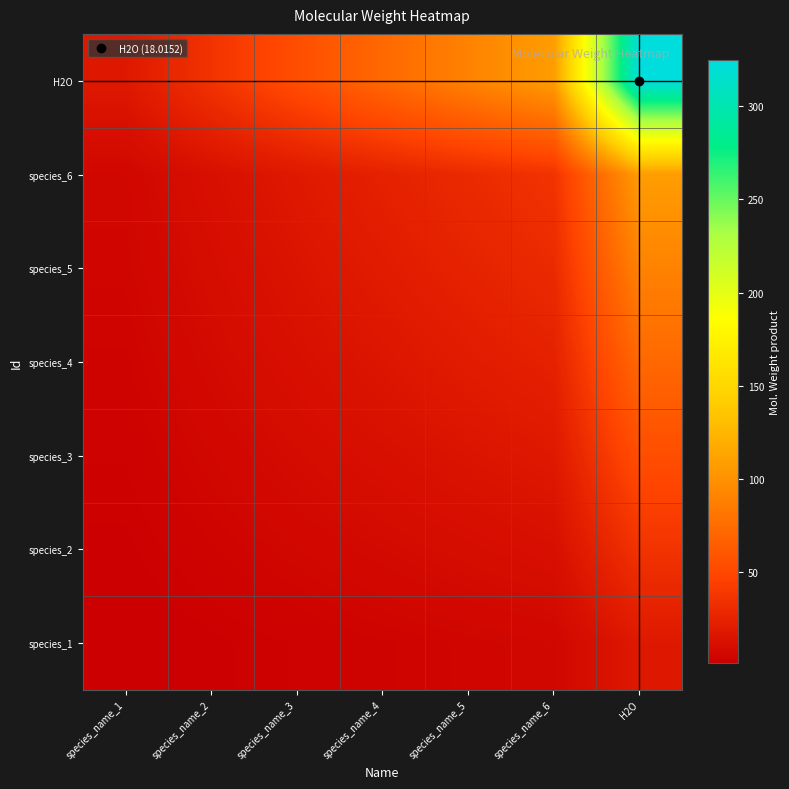

Reading right to left, extract all data points from this chart.

species_1: H2O=18.0	species_name_6=6.0	species_name_5=5.0	species_name_4=4.0	species_name_3=3.0	species_name_2=2.0	species_name_1=1.0
species_2: H2O=36.0	species_name_6=12.0	species_name_5=10.0	species_name_4=8.0	species_name_3=6.0	species_name_2=4.0	species_name_1=2.0
species_3: H2O=54.0	species_name_6=18.0	species_name_5=15.0	species_name_4=12.0	species_name_3=9.0	species_name_2=6.0	species_name_1=3.0
species_4: H2O=72.1	species_name_6=24.0	species_name_5=20.0	species_name_4=16.0	species_name_3=12.0	species_name_2=8.0	species_name_1=4.0
species_5: H2O=90.1	species_name_6=30.0	species_name_5=25.0	species_name_4=20.0	species_name_3=15.0	species_name_2=10.0	species_name_1=5.0
species_6: H2O=108.1	species_name_6=36.0	species_name_5=30.0	species_name_4=24.0	species_name_3=18.0	species_name_2=12.0	species_name_1=6.0
H2O: H2O=324.5	species_name_6=108.1	species_name_5=90.1	species_name_4=72.1	species_name_3=54.0	species_name_2=36.0	species_name_1=18.0